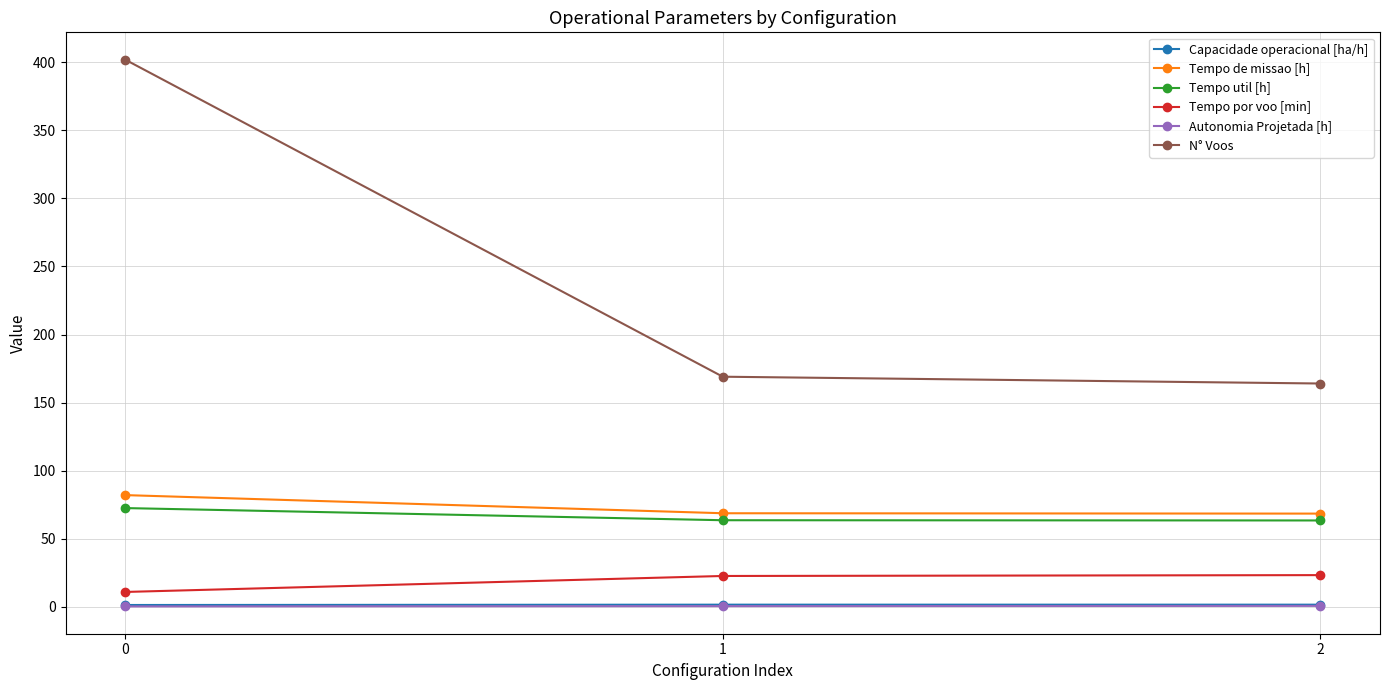

What is the value of the Capacidade operacional [ha/h] point at the 3rd from the left?

1.5